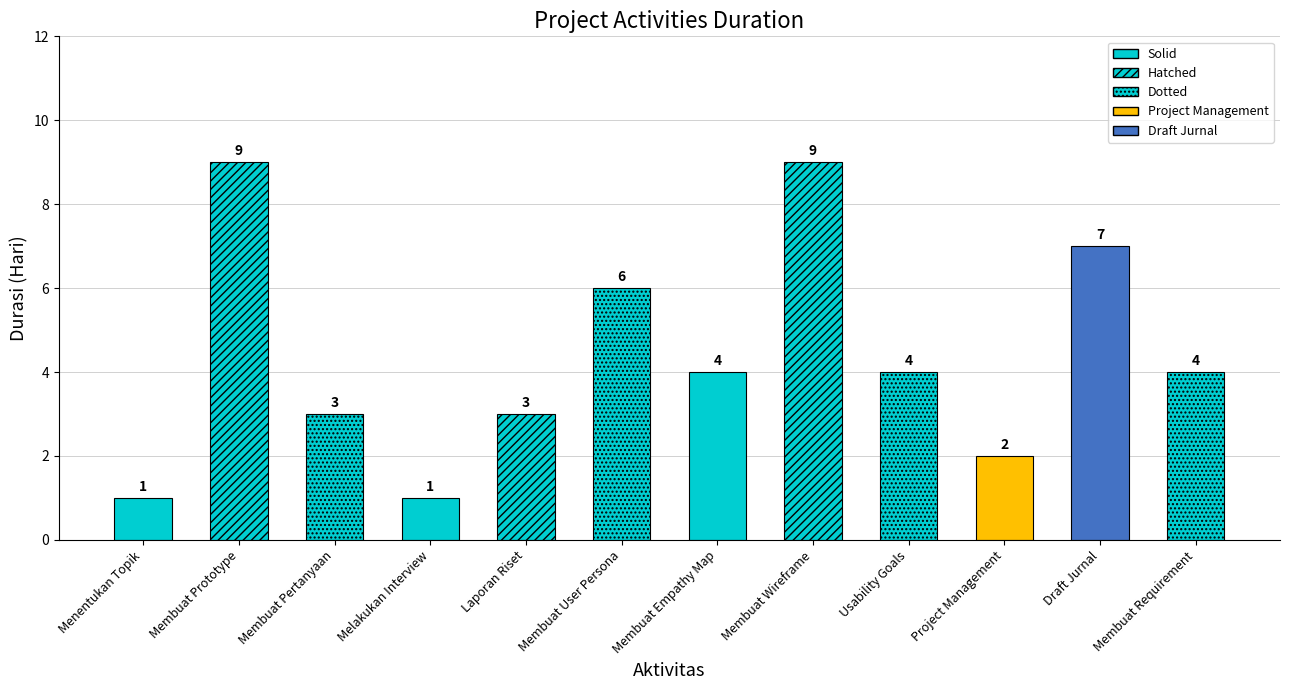

What is the maximum value shown in the chart?

9